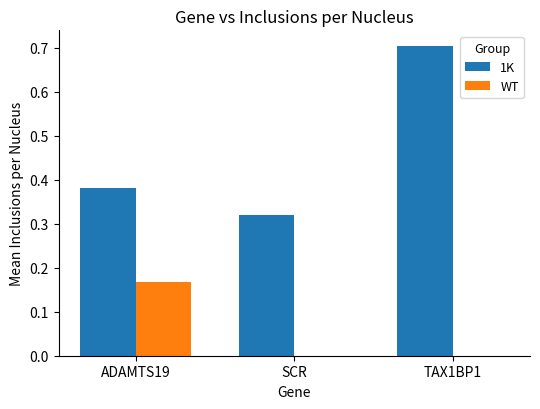

Is the value of 1K at ADAMTS19 greater than the value of WT at ADAMTS19?

Yes